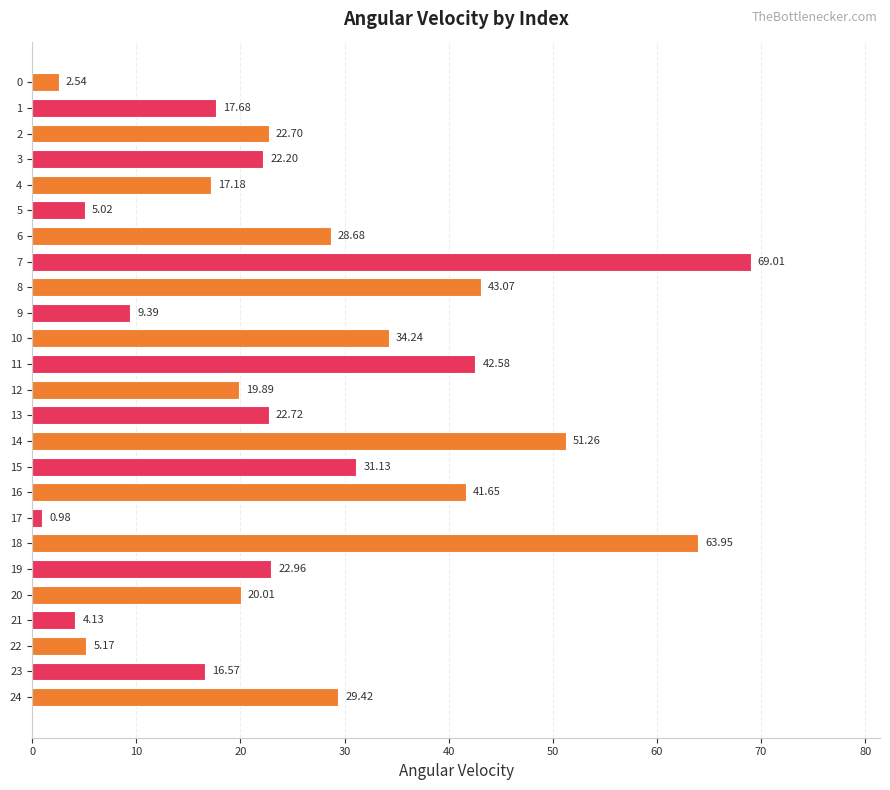

How many bars are there in total?

25